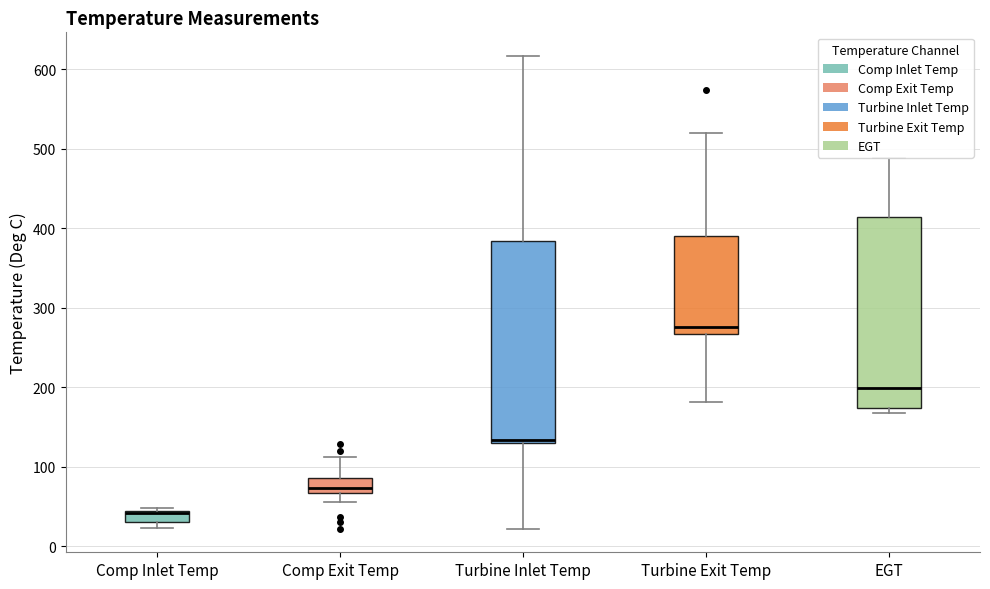

Which box's median line is the highest?

Turbine Exit Temp